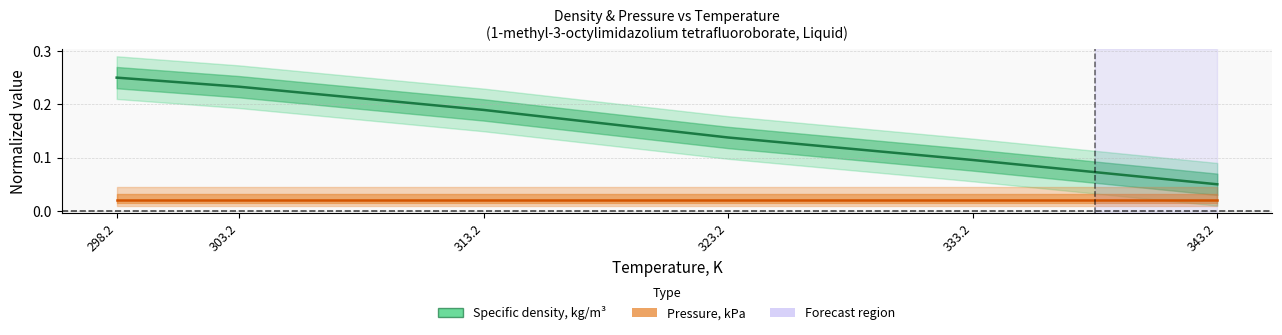

At which category does the chart reach its peak across all series?

298.2